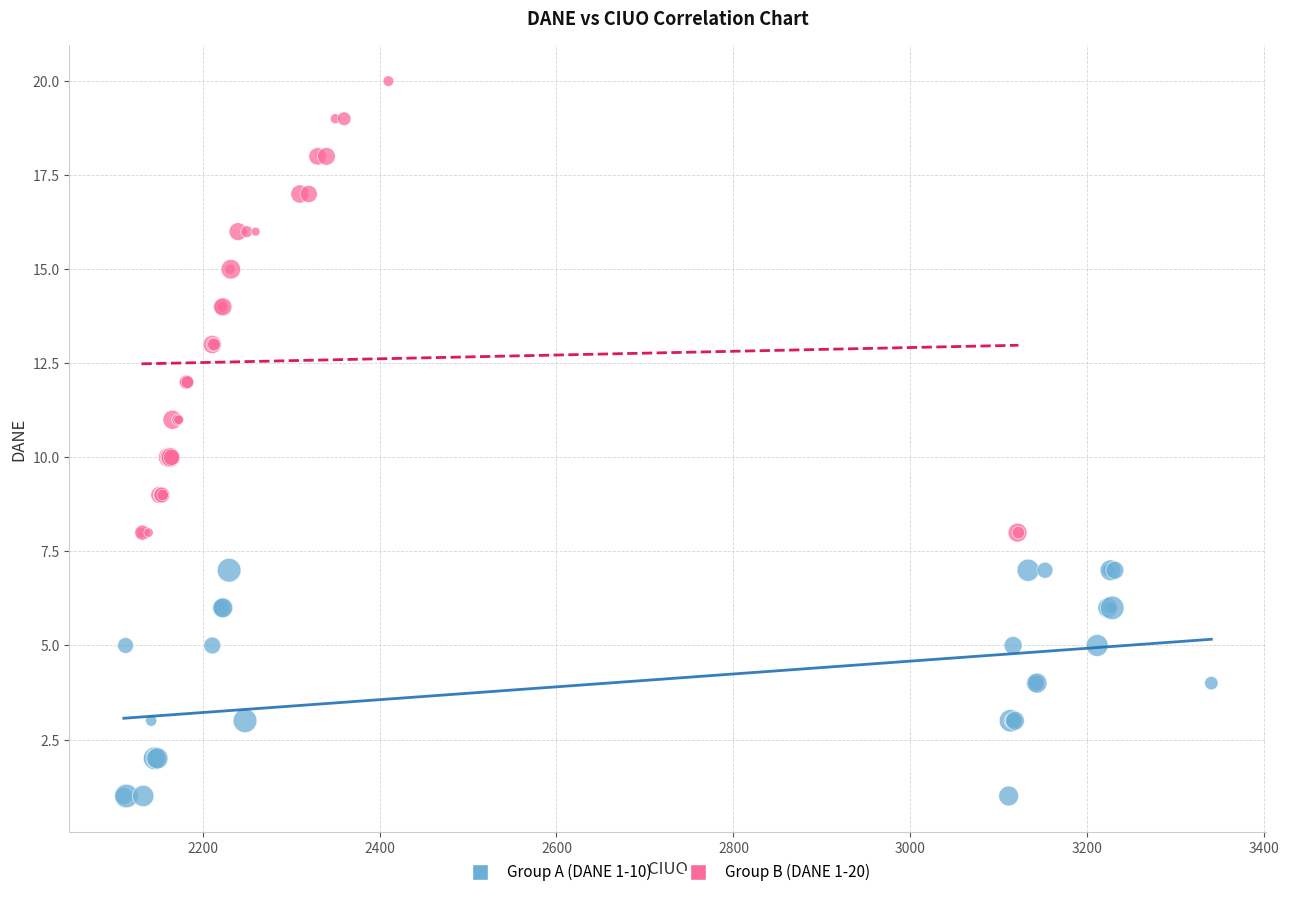

Which series reaches the minimum Y coordinate?

Group A (DANE 1-10)